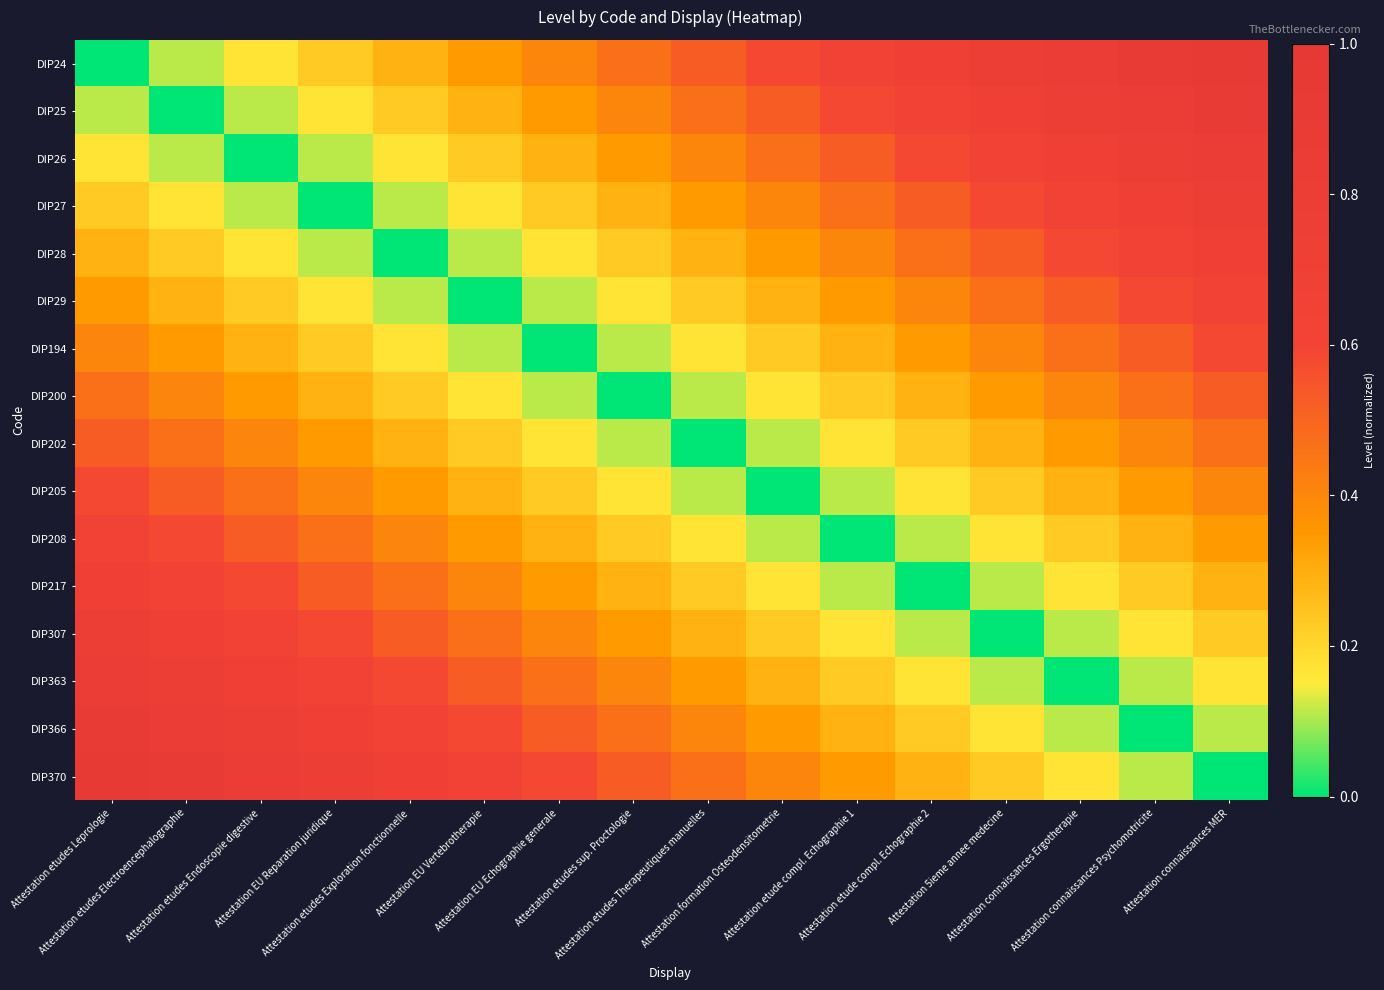

Reading right to left, list all the values displayed in this chart.

DIP24: Attestation connaissances MER=0.9	Attestation connaissances Psychomotricite=0.9	Attestation connaissances Ergotherapie=0.8	Attestation 5ieme annee medecine=0.8	Attestation etude compl. Echographie 2=0.7	Attestation etude compl. Echographie 1=0.6	Attestation formation Osteodensitometrie=0.6	Attestation etudes Therapeutiques manuelles=0.5	Attestation etudes sup. Proctologie=0.5	Attestation EU Echographie generale=0.4	Attestation EU Vertebrotherapie=0.3	Attestation etudes Exploration fonctionnelle=0.3	Attestation EU Reparation juridique=0.2	Attestation etudes Endoscopie digestive=0.2	Attestation etudes Electroencephalographie=0.1	Attestation etudes Leprologie=0.0
DIP25: Attestation connaissances MER=0.9	Attestation connaissances Psychomotricite=0.8	Attestation connaissances Ergotherapie=0.8	Attestation 5ieme annee medecine=0.7	Attestation etude compl. Echographie 2=0.6	Attestation etude compl. Echographie 1=0.6	Attestation formation Osteodensitometrie=0.5	Attestation etudes Therapeutiques manuelles=0.5	Attestation etudes sup. Proctologie=0.4	Attestation EU Echographie generale=0.3	Attestation EU Vertebrotherapie=0.3	Attestation etudes Exploration fonctionnelle=0.2	Attestation EU Reparation juridique=0.2	Attestation etudes Endoscopie digestive=0.1	Attestation etudes Electroencephalographie=0.0	Attestation etudes Leprologie=0.1
DIP26: Attestation connaissances MER=0.8	Attestation connaissances Psychomotricite=0.8	Attestation connaissances Ergotherapie=0.7	Attestation 5ieme annee medecine=0.6	Attestation etude compl. Echographie 2=0.6	Attestation etude compl. Echographie 1=0.5	Attestation formation Osteodensitometrie=0.5	Attestation etudes Therapeutiques manuelles=0.4	Attestation etudes sup. Proctologie=0.3	Attestation EU Echographie generale=0.3	Attestation EU Vertebrotherapie=0.2	Attestation etudes Exploration fonctionnelle=0.2	Attestation EU Reparation juridique=0.1	Attestation etudes Endoscopie digestive=0.0	Attestation etudes Electroencephalographie=0.1	Attestation etudes Leprologie=0.2
DIP27: Attestation connaissances MER=0.8	Attestation connaissances Psychomotricite=0.7	Attestation connaissances Ergotherapie=0.6	Attestation 5ieme annee medecine=0.6	Attestation etude compl. Echographie 2=0.5	Attestation etude compl. Echographie 1=0.5	Attestation formation Osteodensitometrie=0.4	Attestation etudes Therapeutiques manuelles=0.3	Attestation etudes sup. Proctologie=0.3	Attestation EU Echographie generale=0.2	Attestation EU Vertebrotherapie=0.2	Attestation etudes Exploration fonctionnelle=0.1	Attestation EU Reparation juridique=0.0	Attestation etudes Endoscopie digestive=0.1	Attestation etudes Electroencephalographie=0.2	Attestation etudes Leprologie=0.2
DIP28: Attestation connaissances MER=0.7	Attestation connaissances Psychomotricite=0.6	Attestation connaissances Ergotherapie=0.6	Attestation 5ieme annee medecine=0.5	Attestation etude compl. Echographie 2=0.5	Attestation etude compl. Echographie 1=0.4	Attestation formation Osteodensitometrie=0.3	Attestation etudes Therapeutiques manuelles=0.3	Attestation etudes sup. Proctologie=0.2	Attestation EU Echographie generale=0.2	Attestation EU Vertebrotherapie=0.1	Attestation etudes Exploration fonctionnelle=0.0	Attestation EU Reparation juridique=0.1	Attestation etudes Endoscopie digestive=0.2	Attestation etudes Electroencephalographie=0.2	Attestation etudes Leprologie=0.3
DIP29: Attestation connaissances MER=0.6	Attestation connaissances Psychomotricite=0.6	Attestation connaissances Ergotherapie=0.5	Attestation 5ieme annee medecine=0.5	Attestation etude compl. Echographie 2=0.4	Attestation etude compl. Echographie 1=0.3	Attestation formation Osteodensitometrie=0.3	Attestation etudes Therapeutiques manuelles=0.2	Attestation etudes sup. Proctologie=0.2	Attestation EU Echographie generale=0.1	Attestation EU Vertebrotherapie=0.0	Attestation etudes Exploration fonctionnelle=0.1	Attestation EU Reparation juridique=0.2	Attestation etudes Endoscopie digestive=0.2	Attestation etudes Electroencephalographie=0.3	Attestation etudes Leprologie=0.3
DIP194: Attestation connaissances MER=0.6	Attestation connaissances Psychomotricite=0.5	Attestation connaissances Ergotherapie=0.5	Attestation 5ieme annee medecine=0.4	Attestation etude compl. Echographie 2=0.3	Attestation etude compl. Echographie 1=0.3	Attestation formation Osteodensitometrie=0.2	Attestation etudes Therapeutiques manuelles=0.2	Attestation etudes sup. Proctologie=0.1	Attestation EU Echographie generale=0.0	Attestation EU Vertebrotherapie=0.1	Attestation etudes Exploration fonctionnelle=0.2	Attestation EU Reparation juridique=0.2	Attestation etudes Endoscopie digestive=0.3	Attestation etudes Electroencephalographie=0.3	Attestation etudes Leprologie=0.4
DIP200: Attestation connaissances MER=0.5	Attestation connaissances Psychomotricite=0.5	Attestation connaissances Ergotherapie=0.4	Attestation 5ieme annee medecine=0.3	Attestation etude compl. Echographie 2=0.3	Attestation etude compl. Echographie 1=0.2	Attestation formation Osteodensitometrie=0.2	Attestation etudes Therapeutiques manuelles=0.1	Attestation etudes sup. Proctologie=0.0	Attestation EU Echographie generale=0.1	Attestation EU Vertebrotherapie=0.2	Attestation etudes Exploration fonctionnelle=0.2	Attestation EU Reparation juridique=0.3	Attestation etudes Endoscopie digestive=0.3	Attestation etudes Electroencephalographie=0.4	Attestation etudes Leprologie=0.5
DIP202: Attestation connaissances MER=0.5	Attestation connaissances Psychomotricite=0.4	Attestation connaissances Ergotherapie=0.3	Attestation 5ieme annee medecine=0.3	Attestation etude compl. Echographie 2=0.2	Attestation etude compl. Echographie 1=0.2	Attestation formation Osteodensitometrie=0.1	Attestation etudes Therapeutiques manuelles=0.0	Attestation etudes sup. Proctologie=0.1	Attestation EU Echographie generale=0.2	Attestation EU Vertebrotherapie=0.2	Attestation etudes Exploration fonctionnelle=0.3	Attestation EU Reparation juridique=0.3	Attestation etudes Endoscopie digestive=0.4	Attestation etudes Electroencephalographie=0.5	Attestation etudes Leprologie=0.5
DIP205: Attestation connaissances MER=0.4	Attestation connaissances Psychomotricite=0.3	Attestation connaissances Ergotherapie=0.3	Attestation 5ieme annee medecine=0.2	Attestation etude compl. Echographie 2=0.2	Attestation etude compl. Echographie 1=0.1	Attestation formation Osteodensitometrie=0.0	Attestation etudes Therapeutiques manuelles=0.1	Attestation etudes sup. Proctologie=0.2	Attestation EU Echographie generale=0.2	Attestation EU Vertebrotherapie=0.3	Attestation etudes Exploration fonctionnelle=0.3	Attestation EU Reparation juridique=0.4	Attestation etudes Endoscopie digestive=0.5	Attestation etudes Electroencephalographie=0.5	Attestation etudes Leprologie=0.6
DIP208: Attestation connaissances MER=0.3	Attestation connaissances Psychomotricite=0.3	Attestation connaissances Ergotherapie=0.2	Attestation 5ieme annee medecine=0.2	Attestation etude compl. Echographie 2=0.1	Attestation etude compl. Echographie 1=0.0	Attestation formation Osteodensitometrie=0.1	Attestation etudes Therapeutiques manuelles=0.2	Attestation etudes sup. Proctologie=0.2	Attestation EU Echographie generale=0.3	Attestation EU Vertebrotherapie=0.3	Attestation etudes Exploration fonctionnelle=0.4	Attestation EU Reparation juridique=0.5	Attestation etudes Endoscopie digestive=0.5	Attestation etudes Electroencephalographie=0.6	Attestation etudes Leprologie=0.6
DIP217: Attestation connaissances MER=0.3	Attestation connaissances Psychomotricite=0.2	Attestation connaissances Ergotherapie=0.2	Attestation 5ieme annee medecine=0.1	Attestation etude compl. Echographie 2=0.0	Attestation etude compl. Echographie 1=0.1	Attestation formation Osteodensitometrie=0.2	Attestation etudes Therapeutiques manuelles=0.2	Attestation etudes sup. Proctologie=0.3	Attestation EU Echographie generale=0.3	Attestation EU Vertebrotherapie=0.4	Attestation etudes Exploration fonctionnelle=0.5	Attestation EU Reparation juridique=0.5	Attestation etudes Endoscopie digestive=0.6	Attestation etudes Electroencephalographie=0.6	Attestation etudes Leprologie=0.7
DIP307: Attestation connaissances MER=0.2	Attestation connaissances Psychomotricite=0.2	Attestation connaissances Ergotherapie=0.1	Attestation 5ieme annee medecine=0.0	Attestation etude compl. Echographie 2=0.1	Attestation etude compl. Echographie 1=0.2	Attestation formation Osteodensitometrie=0.2	Attestation etudes Therapeutiques manuelles=0.3	Attestation etudes sup. Proctologie=0.3	Attestation EU Echographie generale=0.4	Attestation EU Vertebrotherapie=0.5	Attestation etudes Exploration fonctionnelle=0.5	Attestation EU Reparation juridique=0.6	Attestation etudes Endoscopie digestive=0.6	Attestation etudes Electroencephalographie=0.7	Attestation etudes Leprologie=0.8
DIP363: Attestation connaissances MER=0.2	Attestation connaissances Psychomotricite=0.1	Attestation connaissances Ergotherapie=0.0	Attestation 5ieme annee medecine=0.1	Attestation etude compl. Echographie 2=0.2	Attestation etude compl. Echographie 1=0.2	Attestation formation Osteodensitometrie=0.3	Attestation etudes Therapeutiques manuelles=0.3	Attestation etudes sup. Proctologie=0.4	Attestation EU Echographie generale=0.5	Attestation EU Vertebrotherapie=0.5	Attestation etudes Exploration fonctionnelle=0.6	Attestation EU Reparation juridique=0.6	Attestation etudes Endoscopie digestive=0.7	Attestation etudes Electroencephalographie=0.8	Attestation etudes Leprologie=0.8
DIP366: Attestation connaissances MER=0.1	Attestation connaissances Psychomotricite=0.0	Attestation connaissances Ergotherapie=0.1	Attestation 5ieme annee medecine=0.2	Attestation etude compl. Echographie 2=0.2	Attestation etude compl. Echographie 1=0.3	Attestation formation Osteodensitometrie=0.3	Attestation etudes Therapeutiques manuelles=0.4	Attestation etudes sup. Proctologie=0.5	Attestation EU Echographie generale=0.5	Attestation EU Vertebrotherapie=0.6	Attestation etudes Exploration fonctionnelle=0.6	Attestation EU Reparation juridique=0.7	Attestation etudes Endoscopie digestive=0.8	Attestation etudes Electroencephalographie=0.8	Attestation etudes Leprologie=0.9
DIP370: Attestation connaissances MER=0.0	Attestation connaissances Psychomotricite=0.1	Attestation connaissances Ergotherapie=0.2	Attestation 5ieme annee medecine=0.2	Attestation etude compl. Echographie 2=0.3	Attestation etude compl. Echographie 1=0.3	Attestation formation Osteodensitometrie=0.4	Attestation etudes Therapeutiques manuelles=0.5	Attestation etudes sup. Proctologie=0.5	Attestation EU Echographie generale=0.6	Attestation EU Vertebrotherapie=0.6	Attestation etudes Exploration fonctionnelle=0.7	Attestation EU Reparation juridique=0.8	Attestation etudes Endoscopie digestive=0.8	Attestation etudes Electroencephalographie=0.9	Attestation etudes Leprologie=0.9